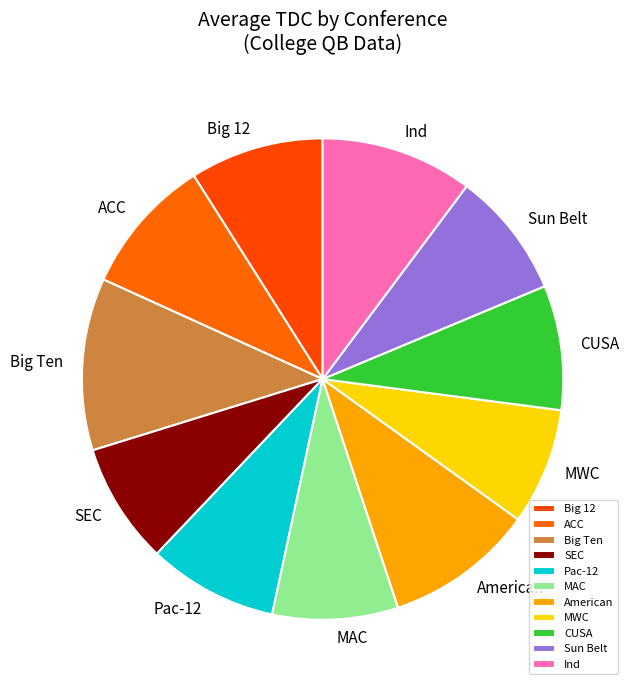

Is there any slice that represents more than half of the pie?

No